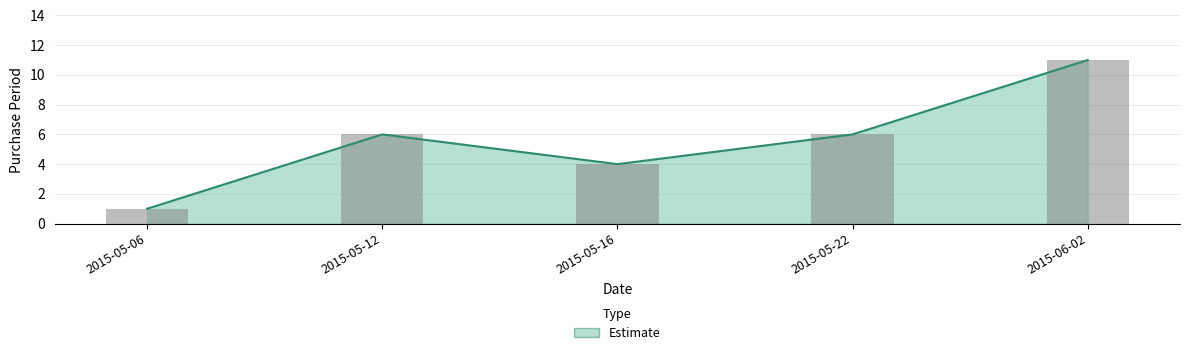

What position from the left is 2015-05-16?

3